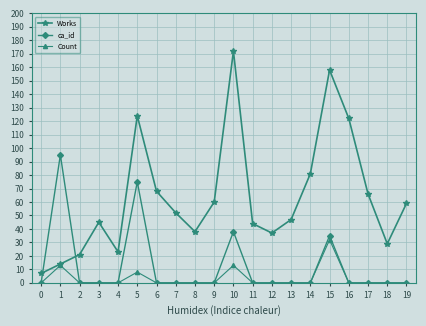

Which series has the widest spread of values?

Works